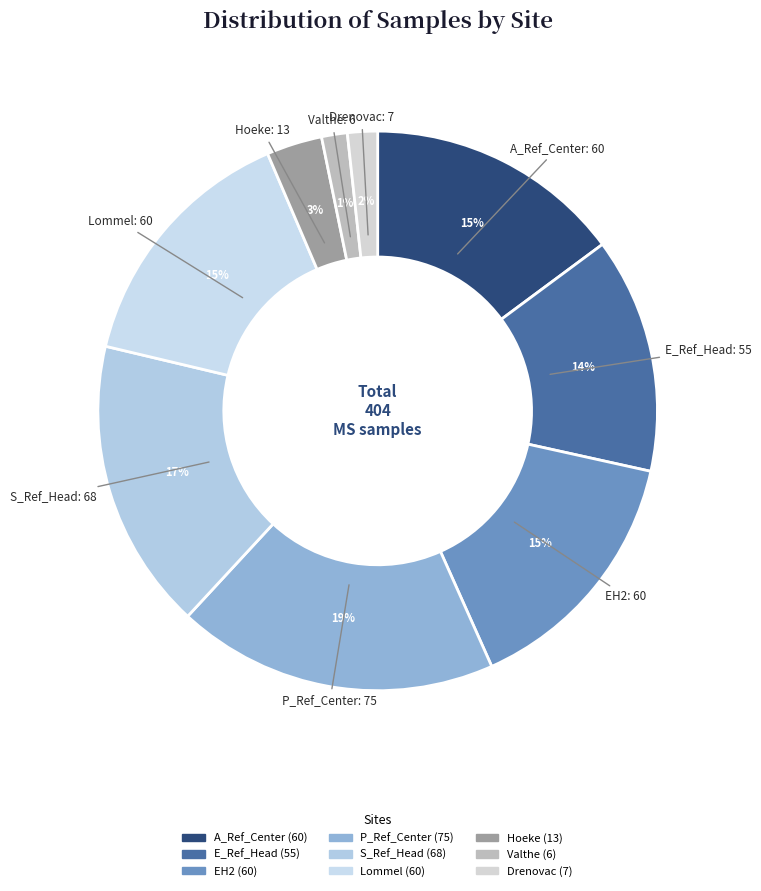

To the nearest percent, what portion does E_Ref_Head represent?

14%